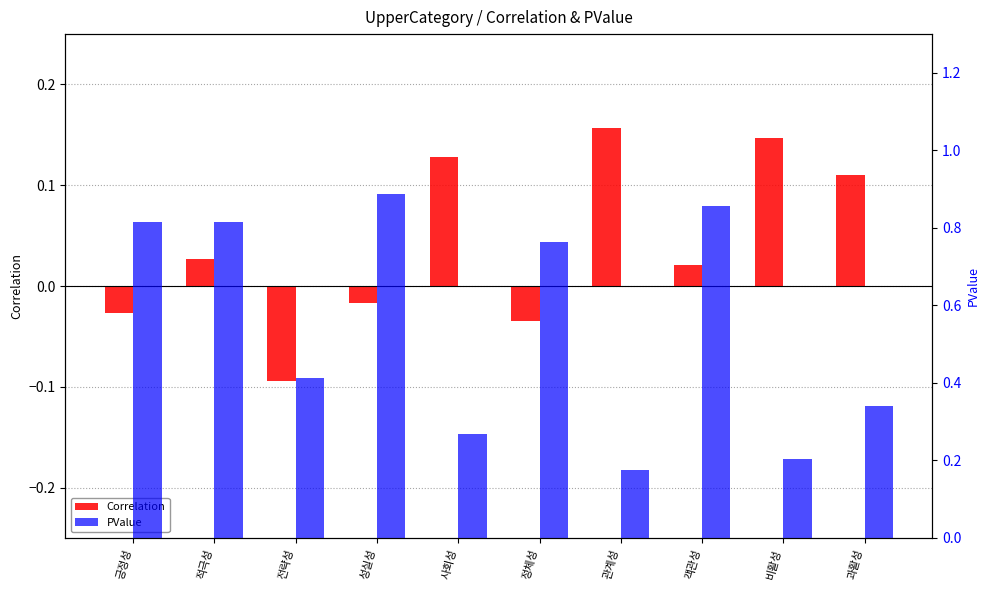

How many bars are there in total?

20